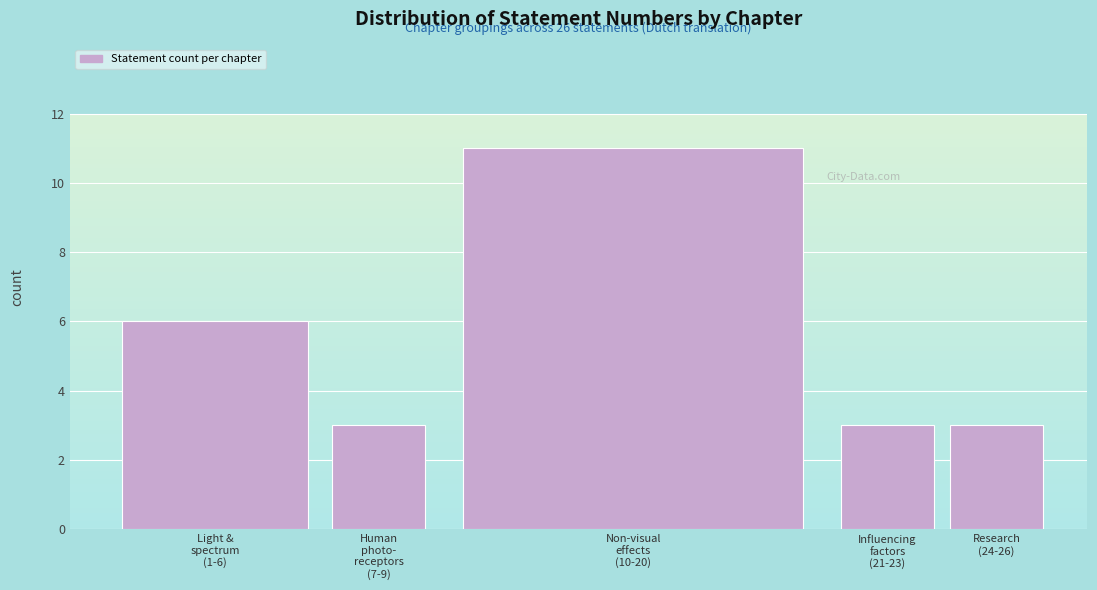

Reading left to right, extract all data points from this chart.

6	3	11	3	3